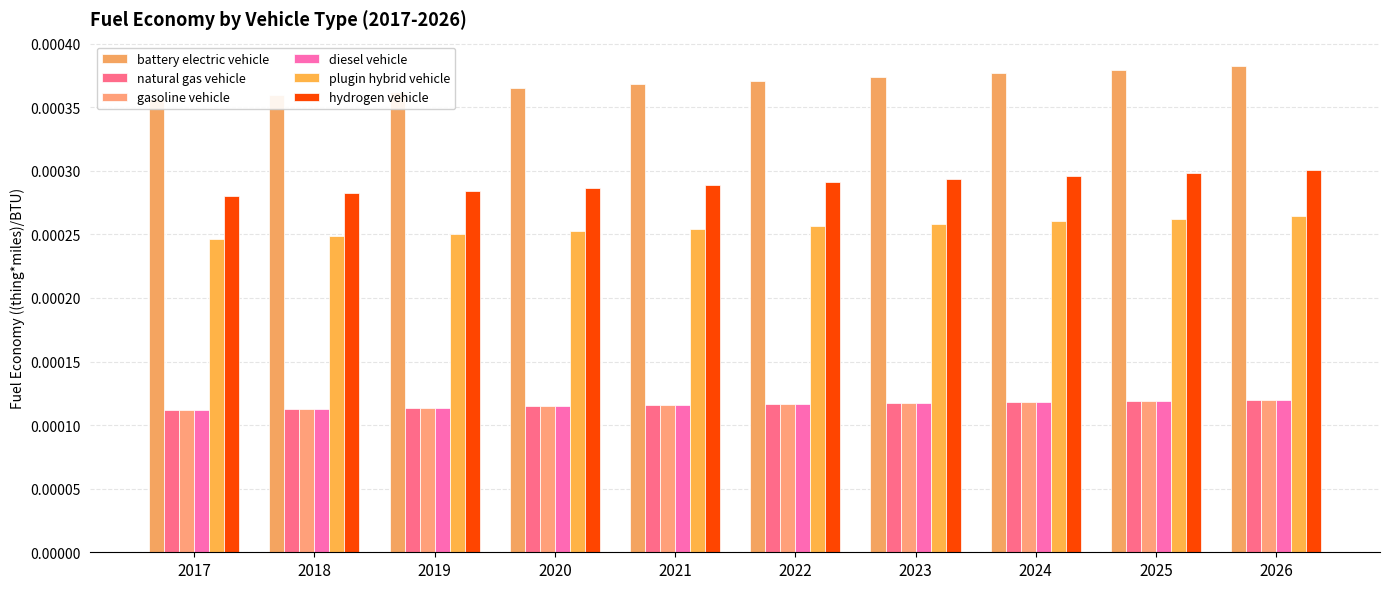

How many distinct data groups are displayed?

6